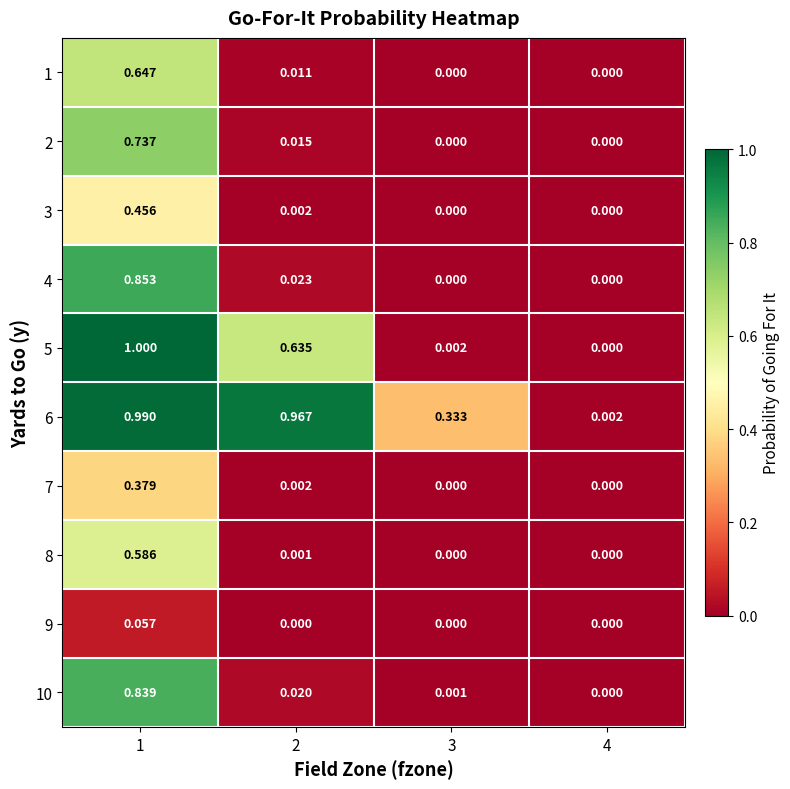

At how many categories does at least one series exceed 0?

4